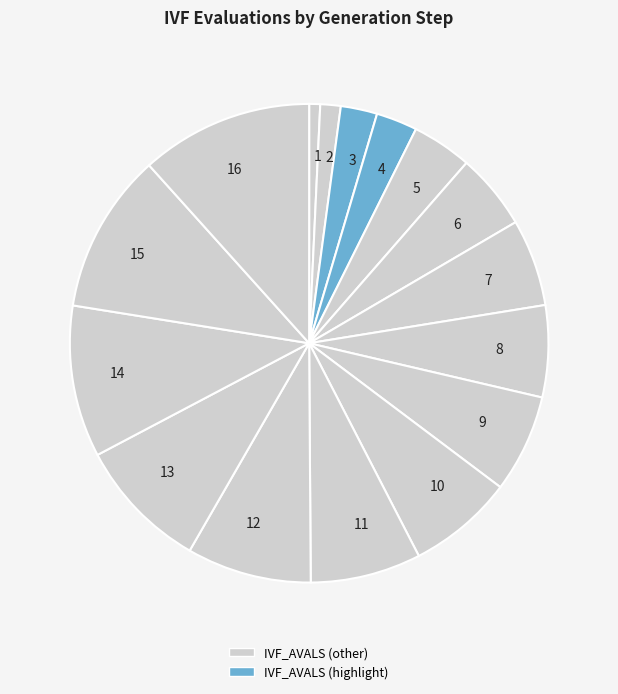

Do 3 and 5 together represent more than half of the pie?

No